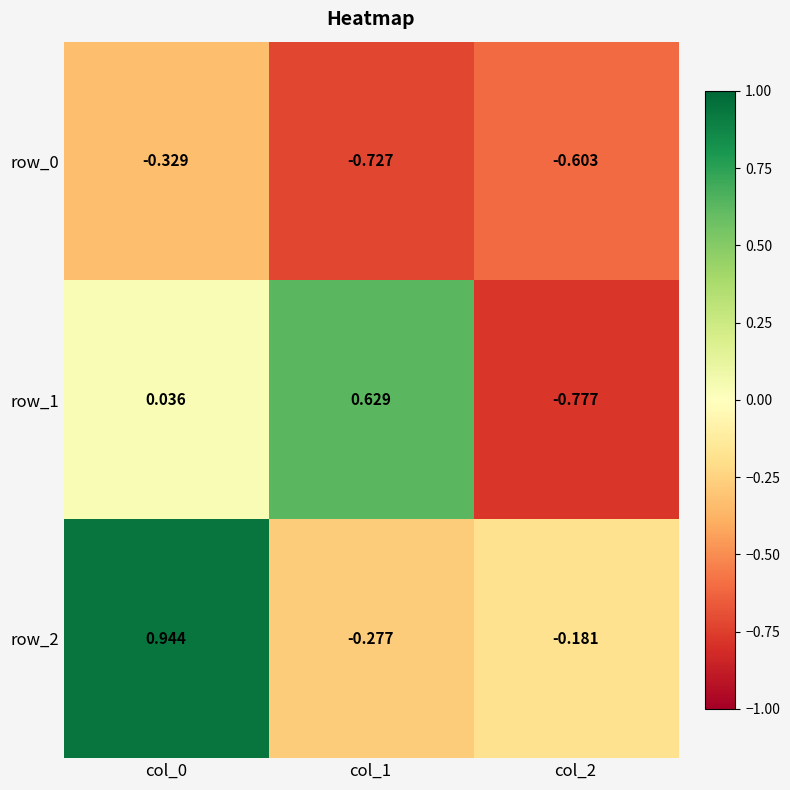

Is the value of row_2 at col_2 greater than the value of row_0 at col_0?

Yes